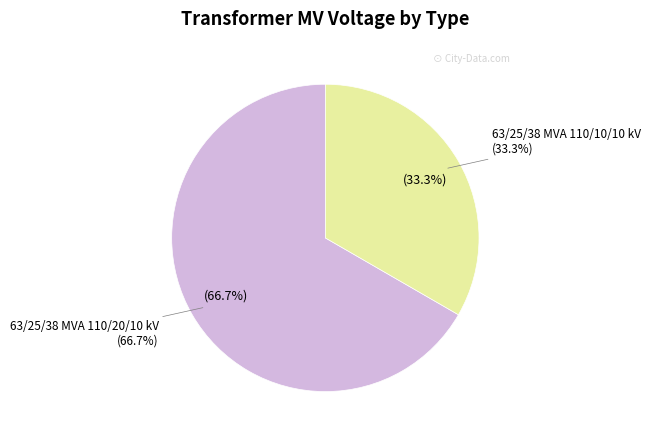

The 63/25/38 MVA 110/10/10 kV slice represents 33% of the pie. True or false?

True